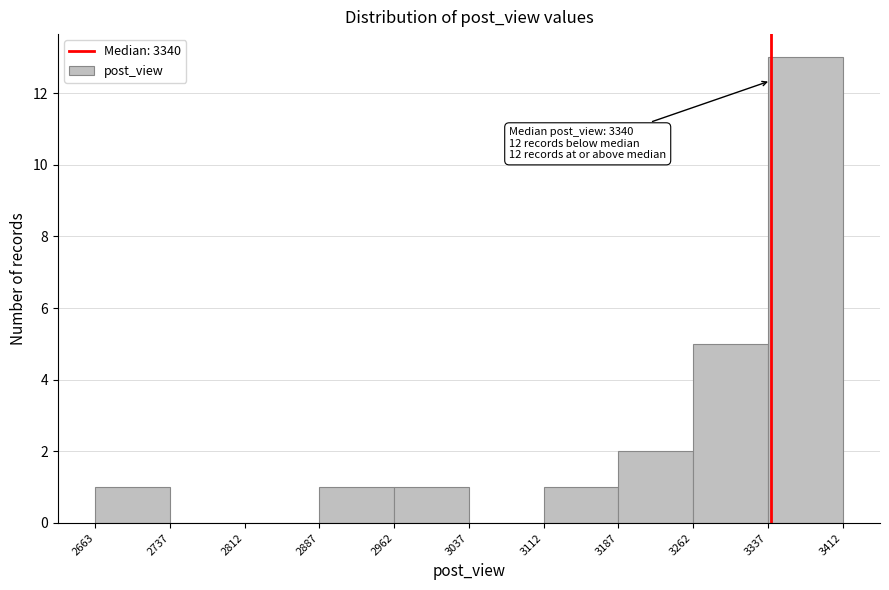

Over which range of the x-axis is the bar tallest?

3337 to 3412